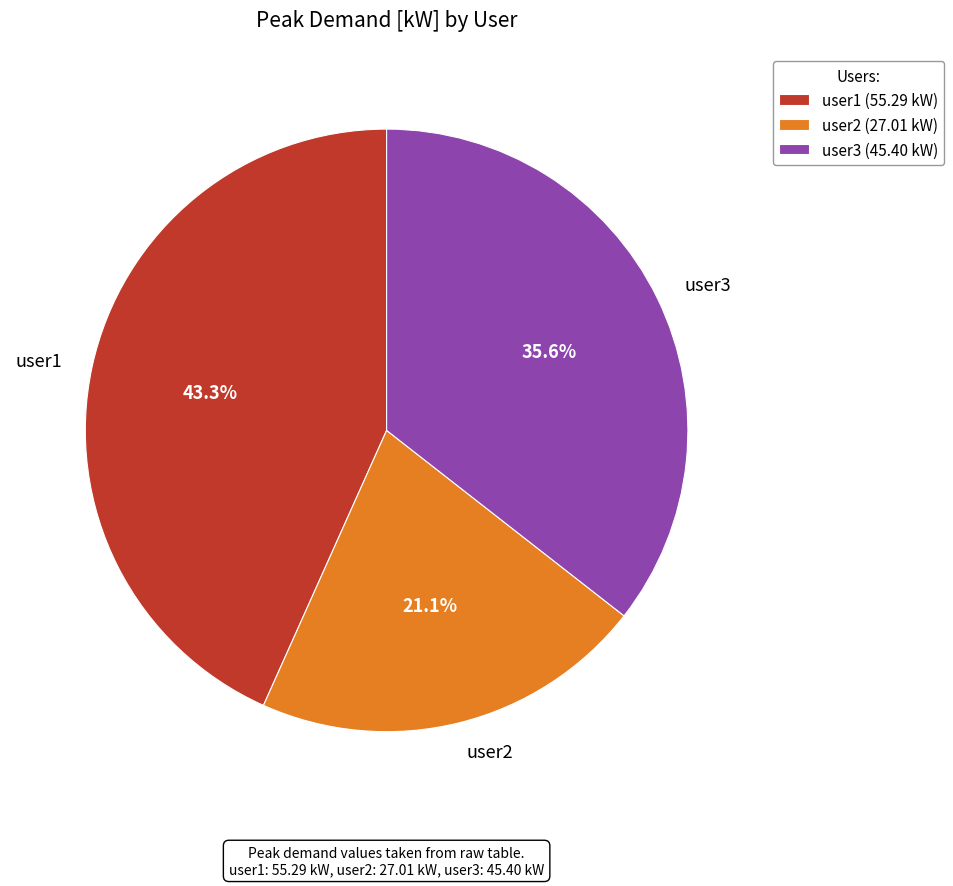

Is it true that user3 is 36% of the pie?

True